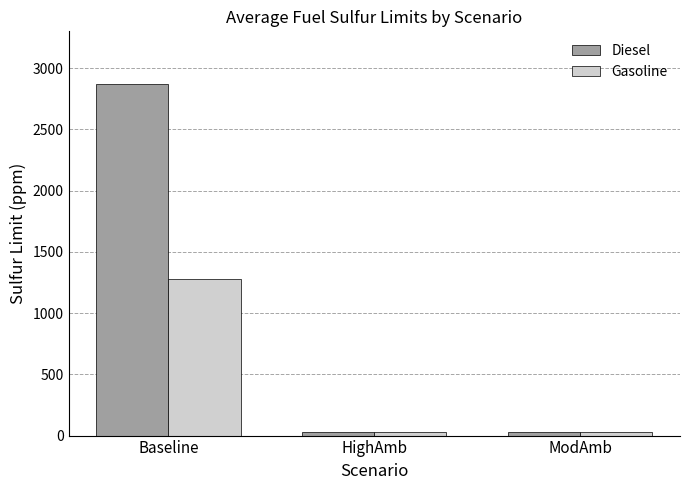

Which category has the highest value in the Gasoline series?

Baseline